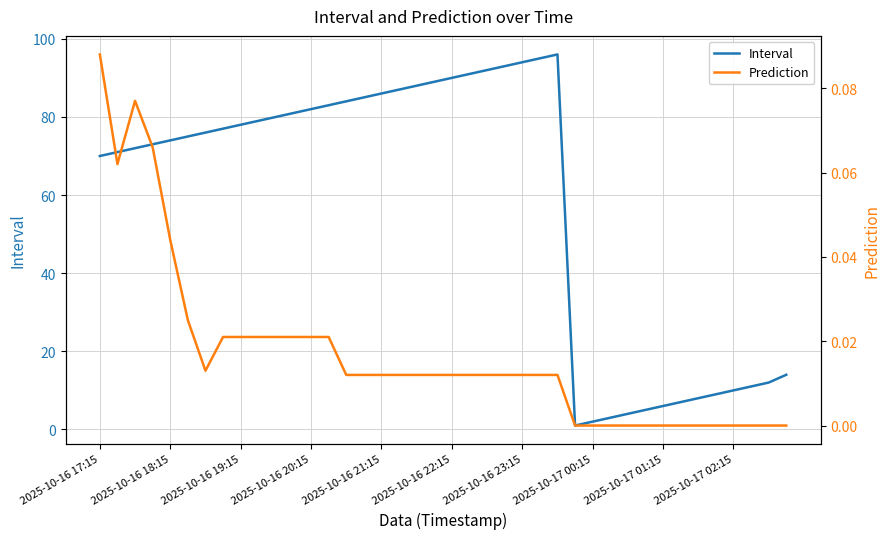

True or false: Prediction and Interval intersect in this chart.

False